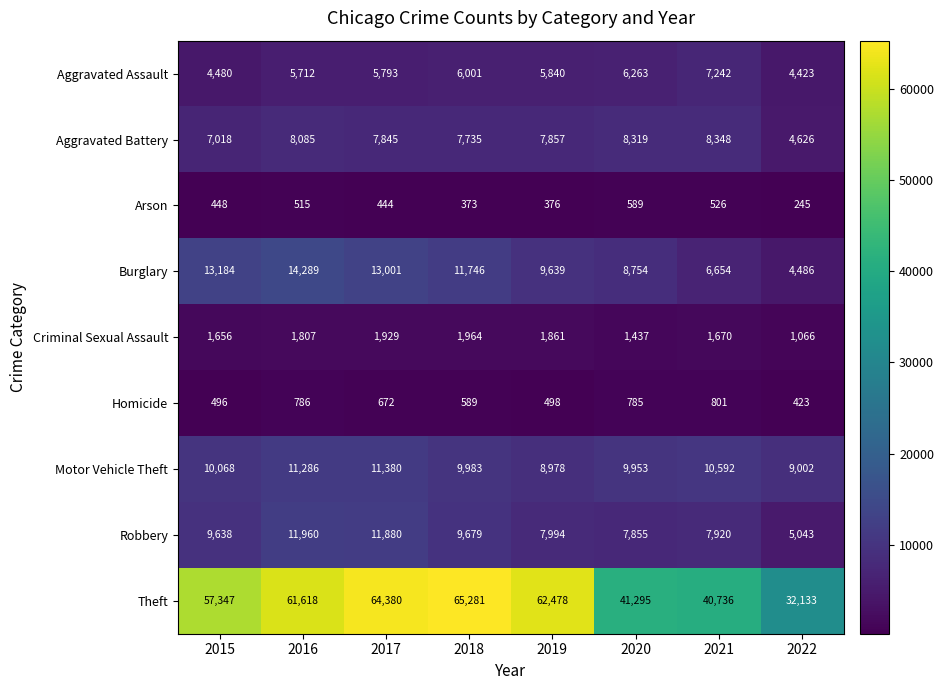

Which series has the widest spread of values?

Theft